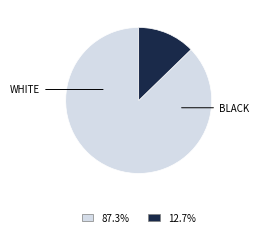

What is the ratio of the value at 87.3% to the value at 12.7%?

6.9